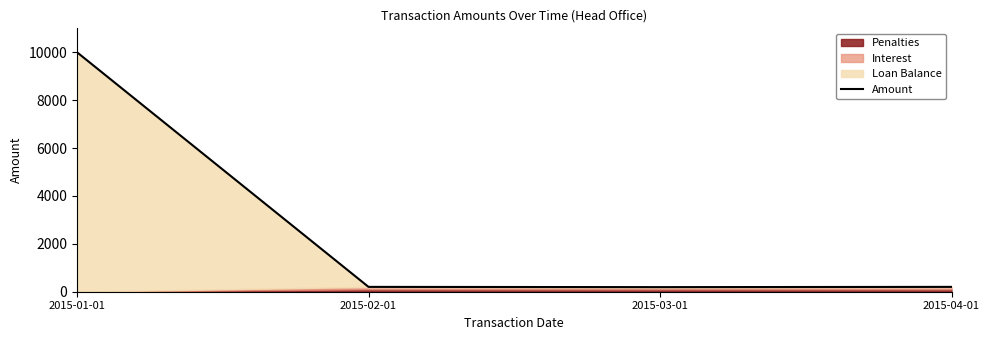

How many lines are shown in the chart?

1